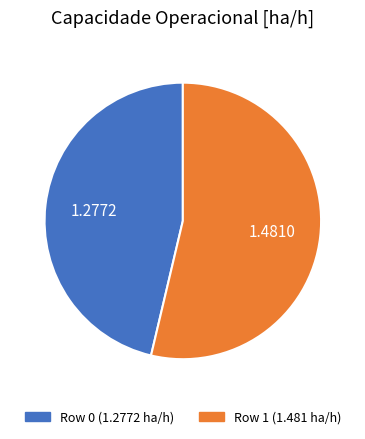

Between Row 1 and Row 0, which is larger?

Row 1